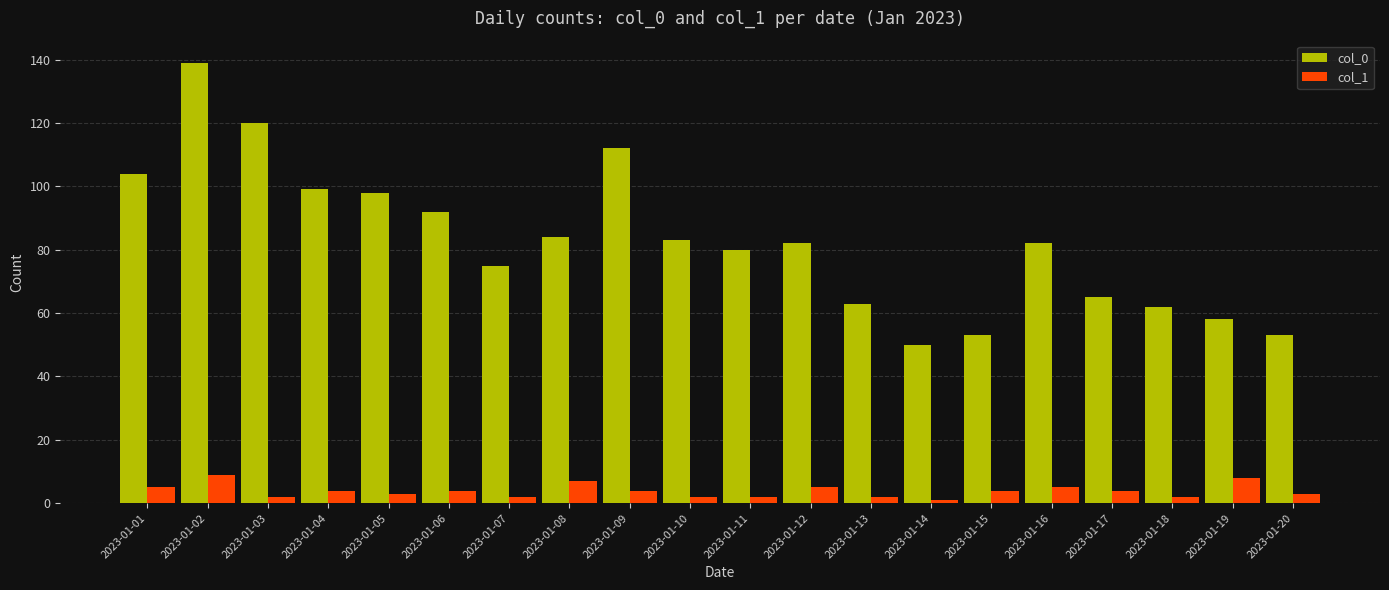

Where does the col_1 series first go above 4?

2023-01-01